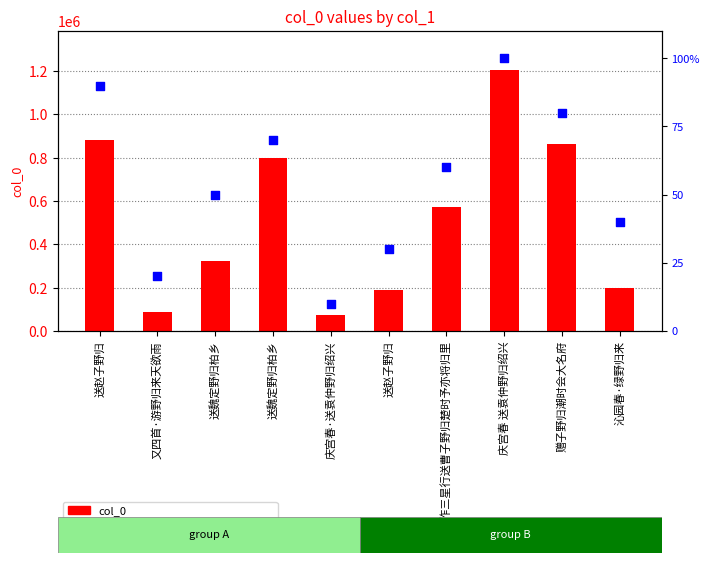

Which series reaches the maximum Y coordinate?

col_0